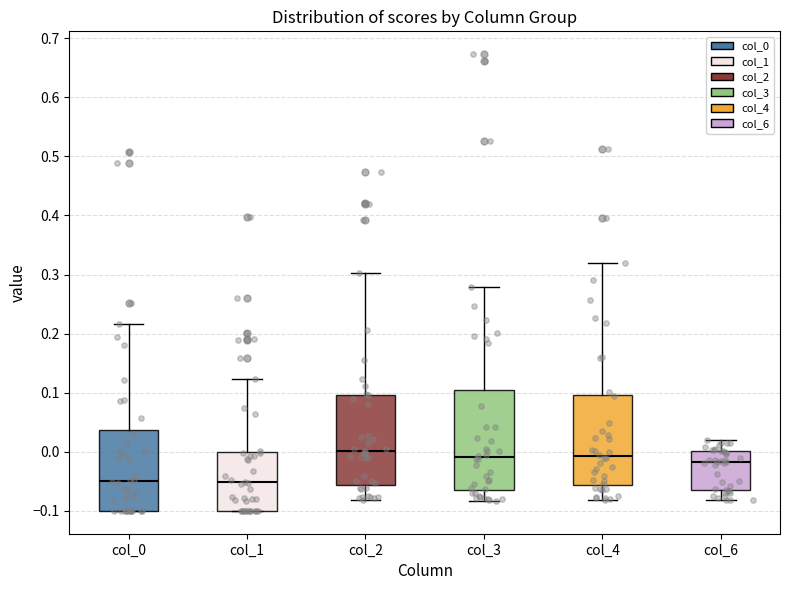

Reading left to right, read every box against the y-axis: the position of its median line, the range the box covers, and the ends of its whiskers. The values are not printed on the chart, so give them approximately, as read against the axis.

col_0: median -0.05, box -0.10 to 0.04, whiskers -0.10 to 0.22
col_1: median -0.05, box -0.10 to 0.00, whiskers -0.10 to 0.12
col_2: median 0.00, box -0.06 to 0.10, whiskers -0.08 to 0.30
col_3: median -0.01, box -0.06 to 0.10, whiskers -0.08 to 0.28
col_4: median -0.01, box -0.06 to 0.10, whiskers -0.08 to 0.32
col_6: median -0.02, box -0.06 to 0.00, whiskers -0.08 to 0.02